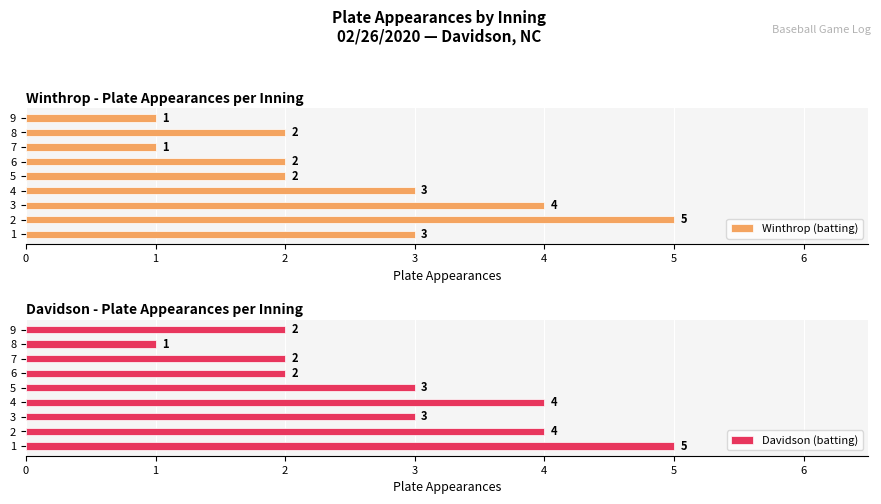

Count the number of data series in this chart.

2